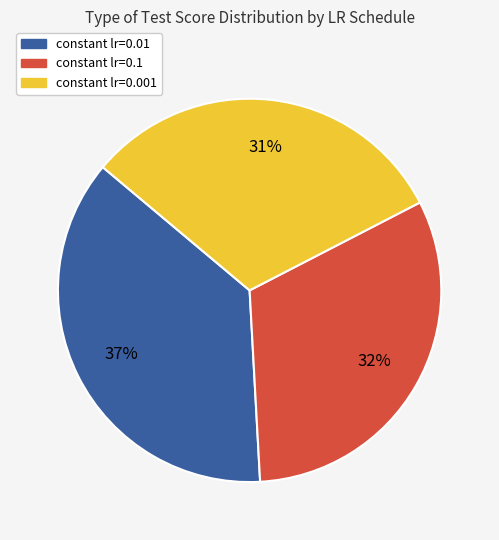

Is it true that constant lr=0.1 is 23% of the pie?

False